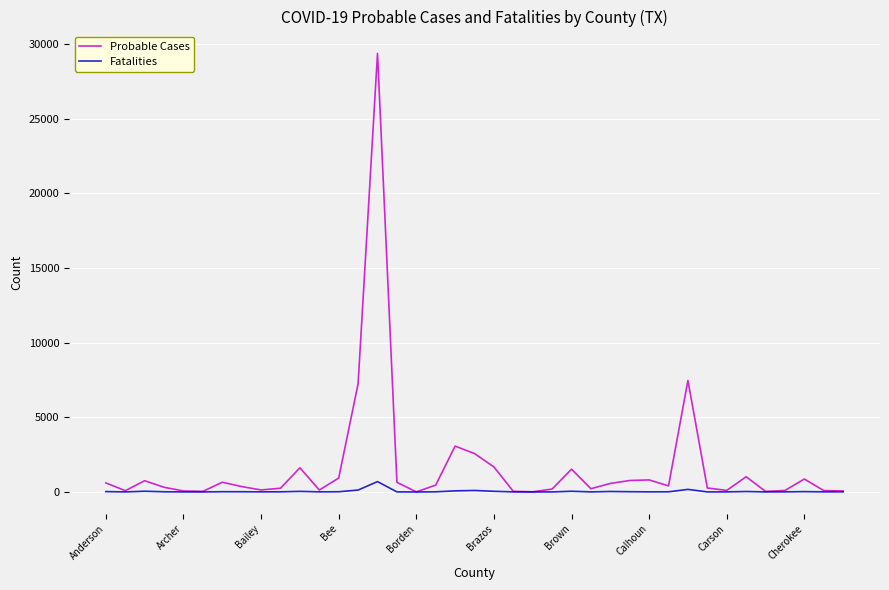

Which series has the largest range (max minus min)?

Probable Cases